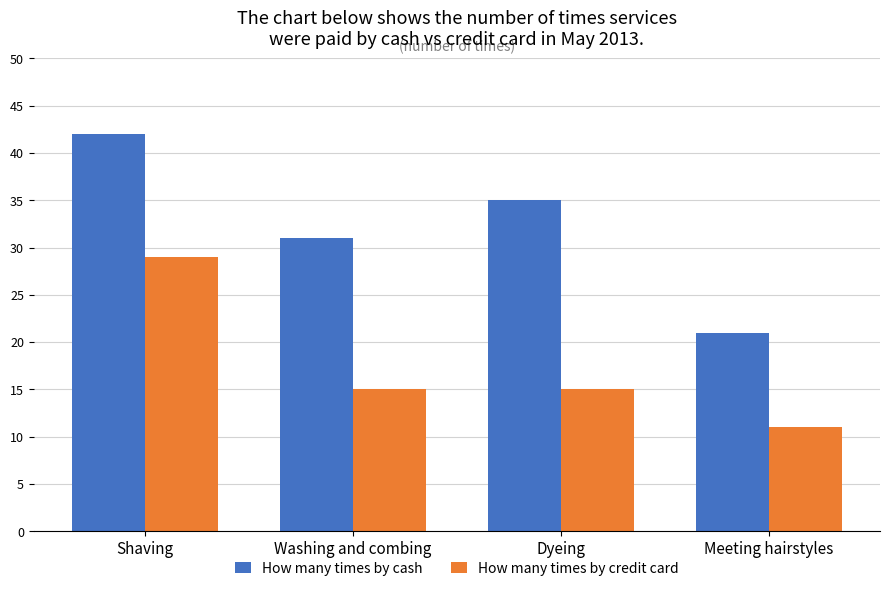

List the series in order of their peak value, lowest first.

How many times by credit card, How many times by cash